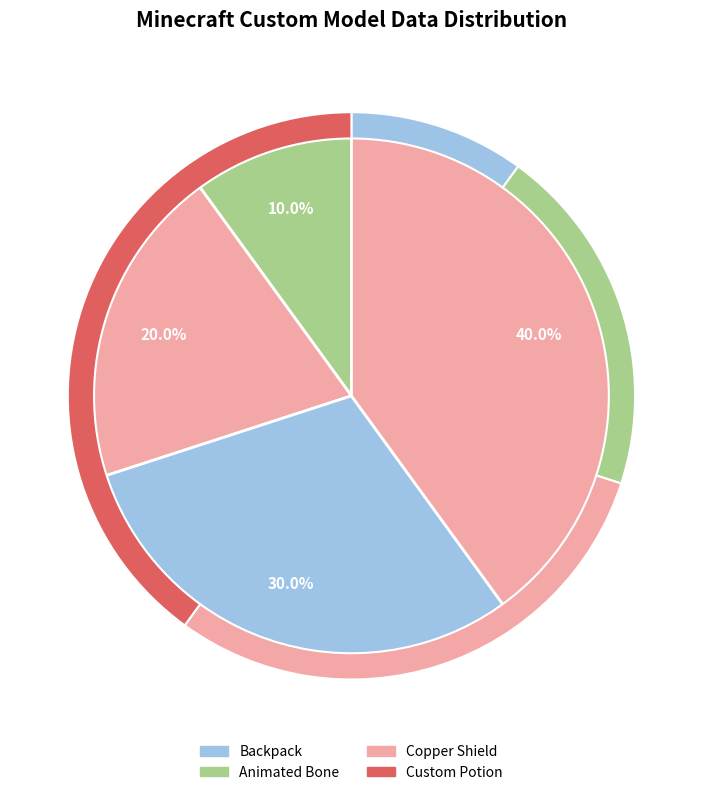

What percentage do Copper Shield and Backpack together represent?

40.0%